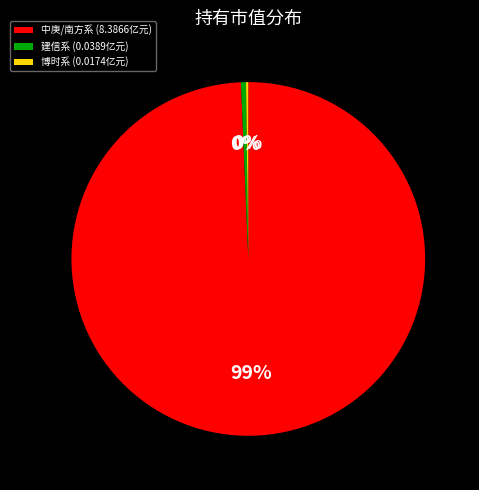

Is it true that 中庚/南方系 (8.3866亿元) is 91% of the pie?

False